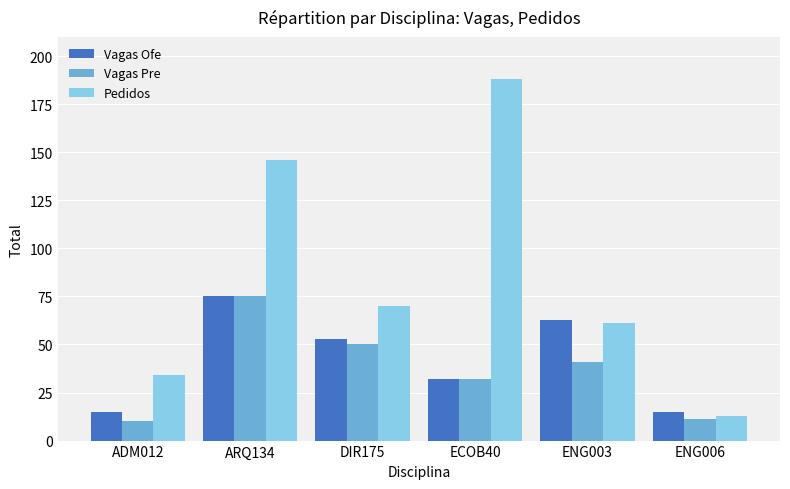

Count the Vagas Ofe values in the range 15 to 63.

5